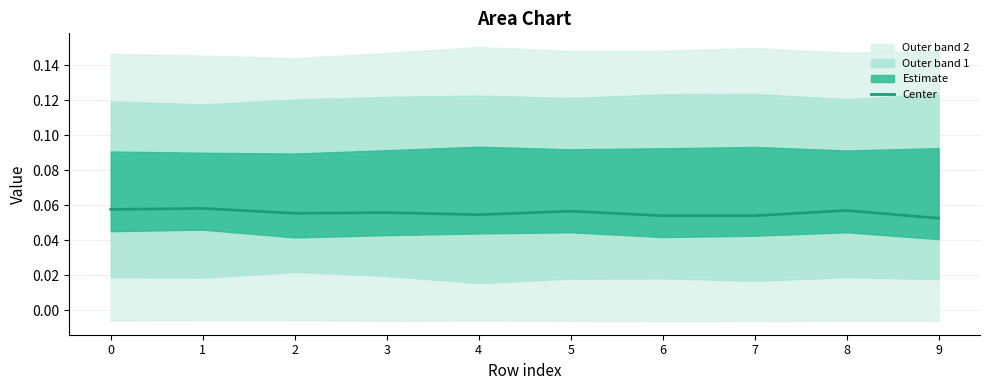

List the labels in order of value, smallest first.

9, 7, 6, 4, 2, 3, 5, 8, 0, 1